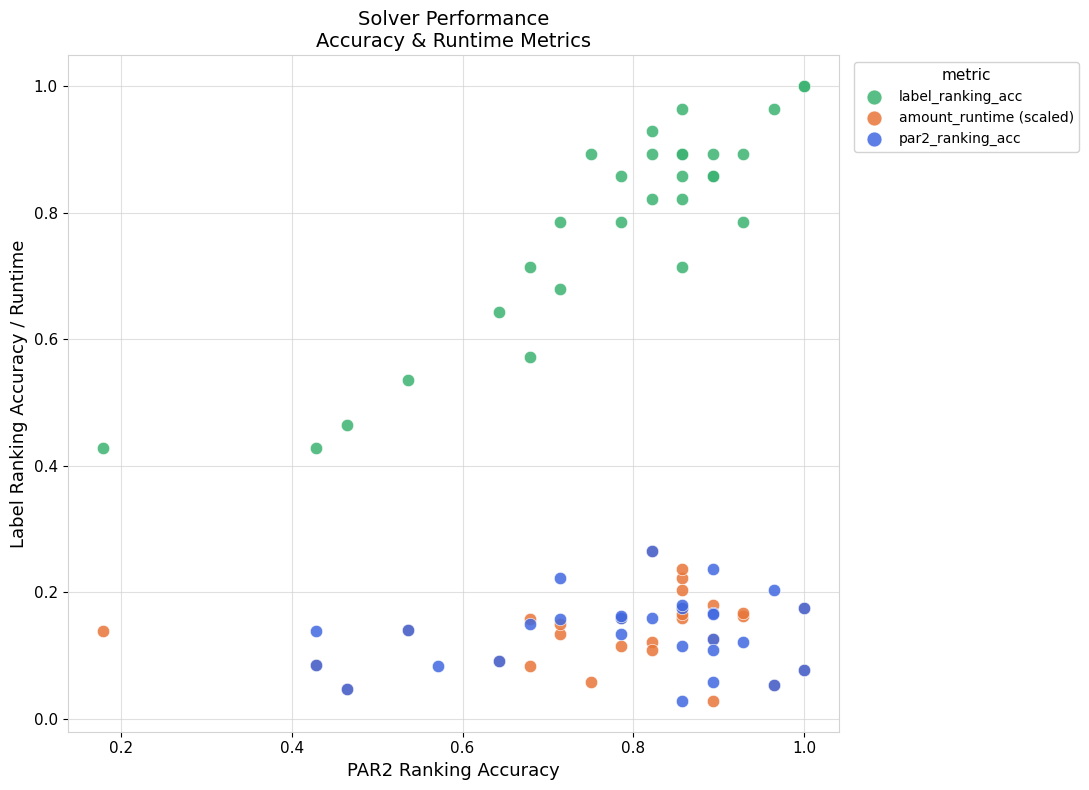

Which series reaches the maximum Y coordinate?

label_ranking_acc